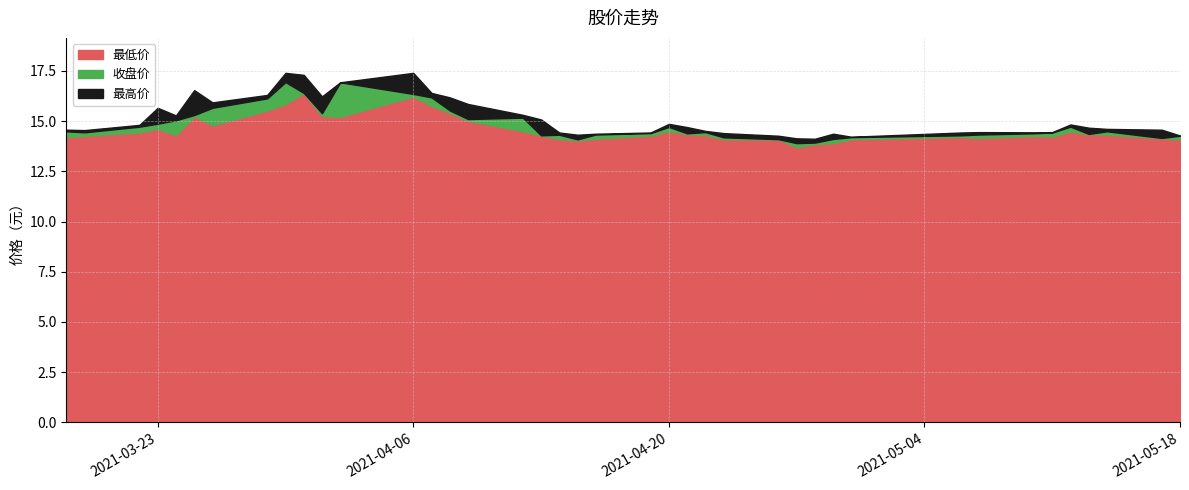

What is the highest value of the 收盘价 series?

16.9